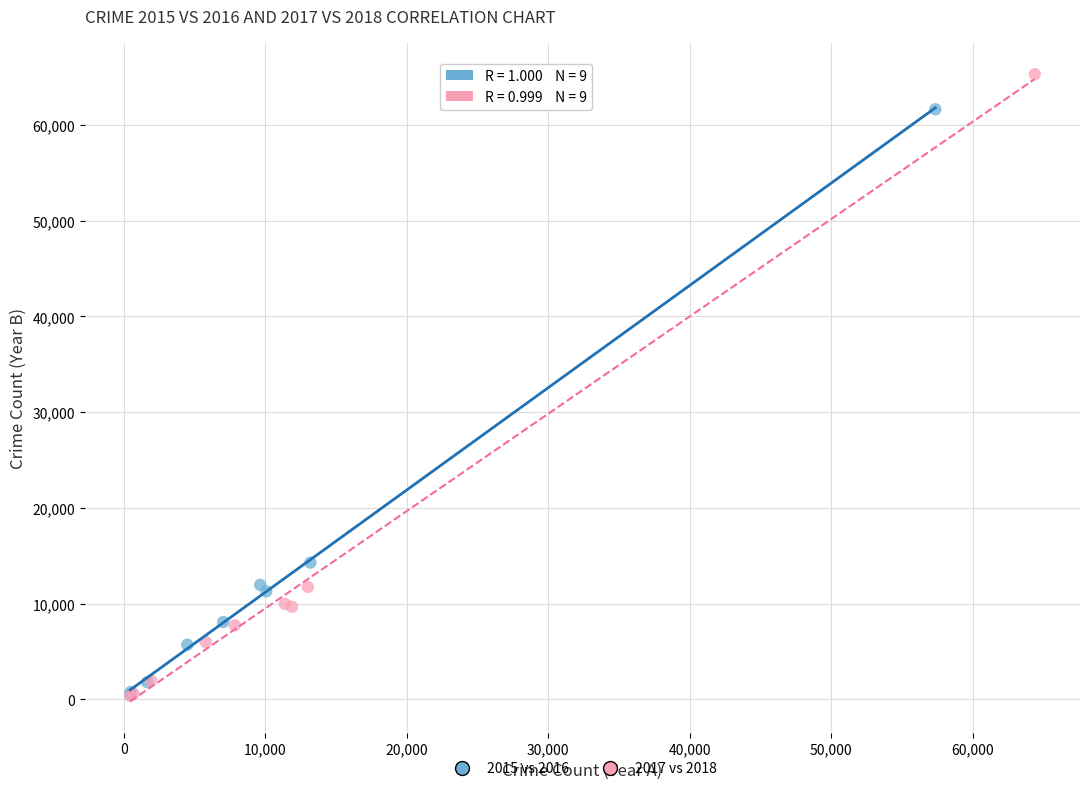

Which series reaches the maximum Y coordinate?

2017 vs 2018